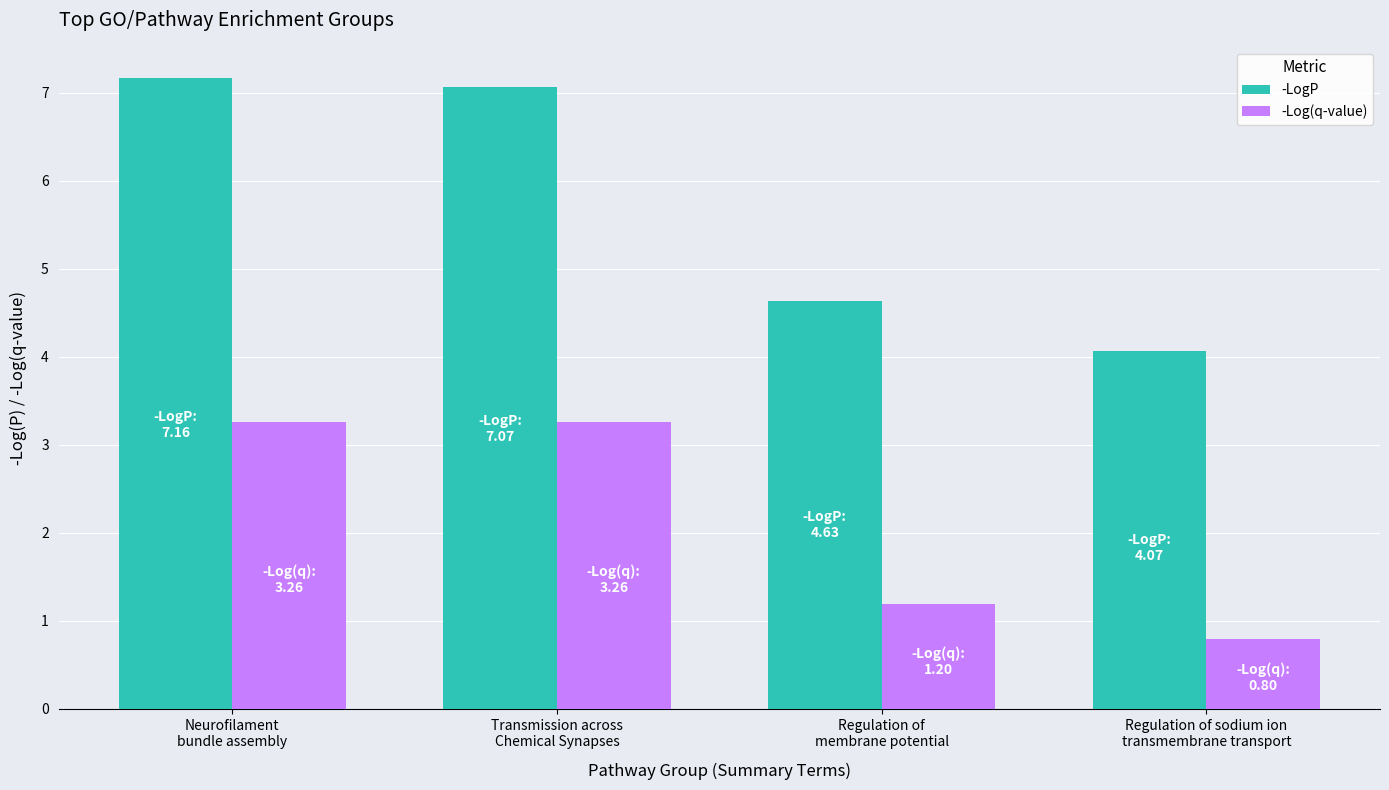

What are all the series names shown in the legend?

-LogP, -Log(q-value)